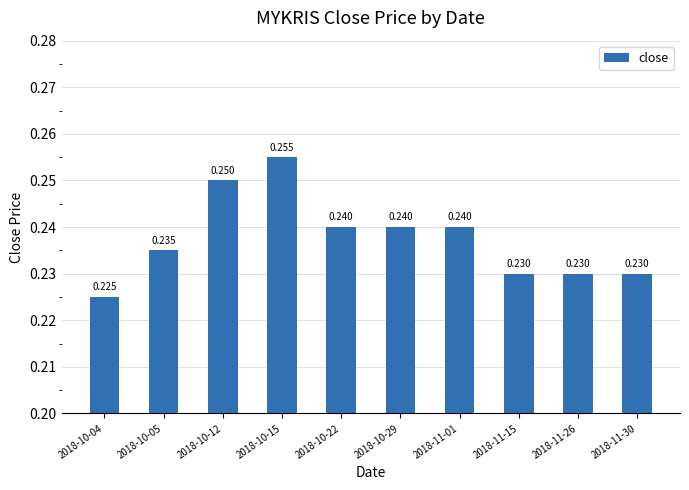

List the labels in order of value, smallest first.

2018-10-04, 2018-11-15, 2018-11-26, 2018-11-30, 2018-10-05, 2018-10-22, 2018-10-29, 2018-11-01, 2018-10-12, 2018-10-15